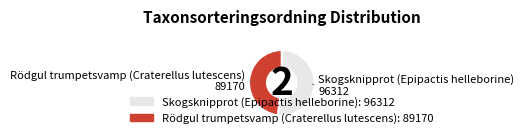

Count the number of slices in the pie.

2